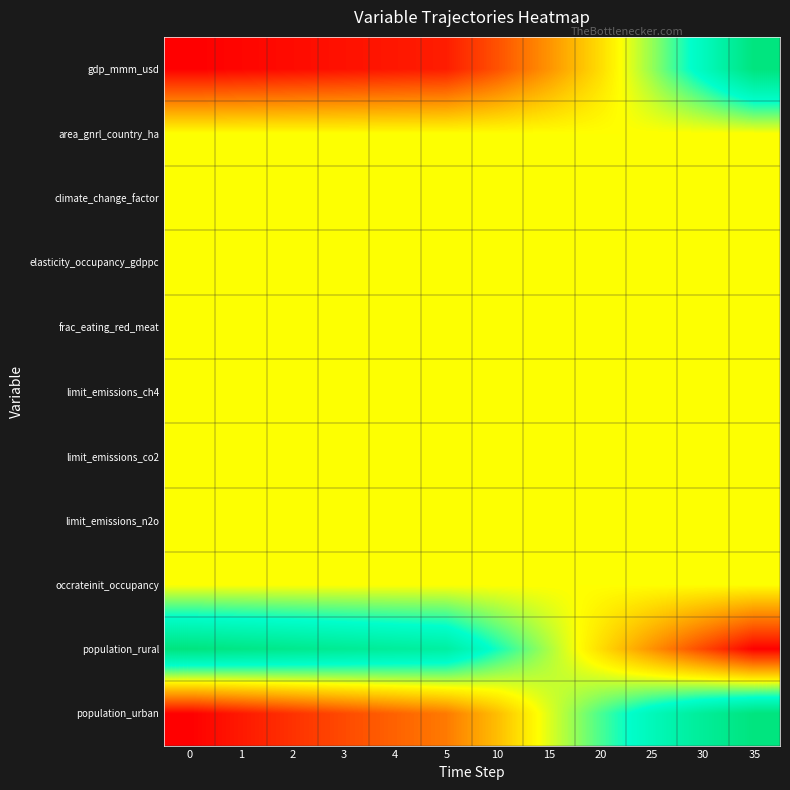

What is the difference between the highest and lowest values at 30?

0.8